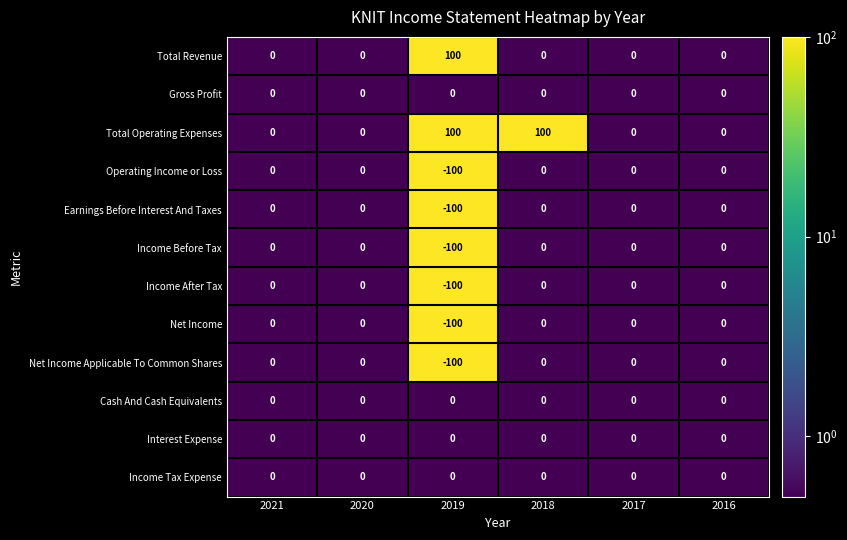

Is it true that Earnings Before Interest And Taxes equals -173 at 2019?

False